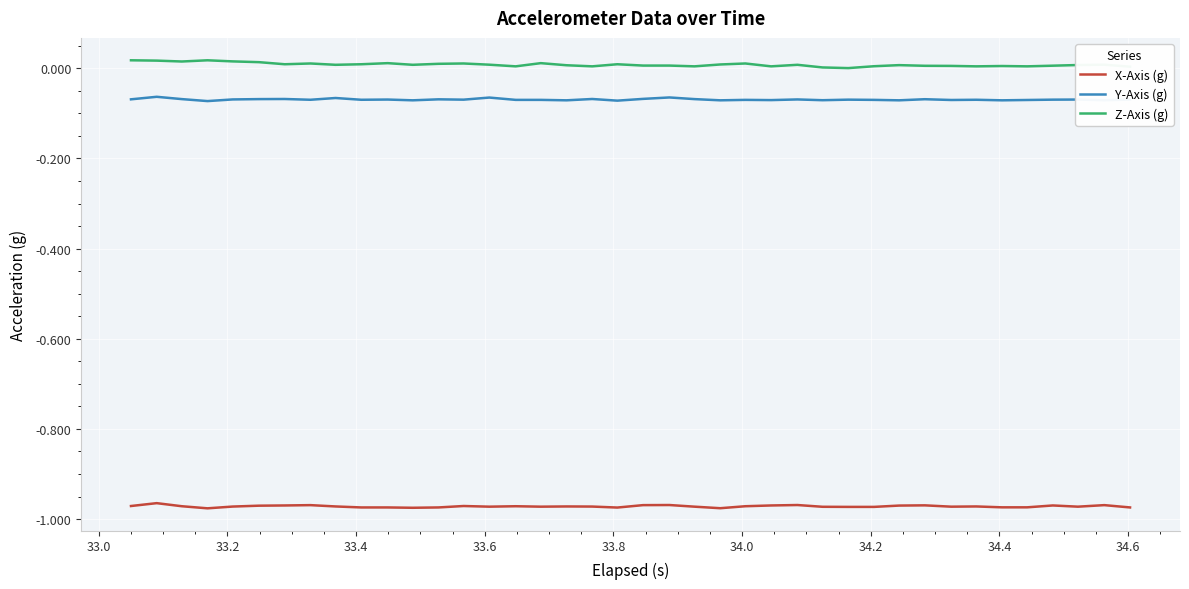

True or false: X-Axis (g) and Z-Axis (g) intersect in this chart.

False